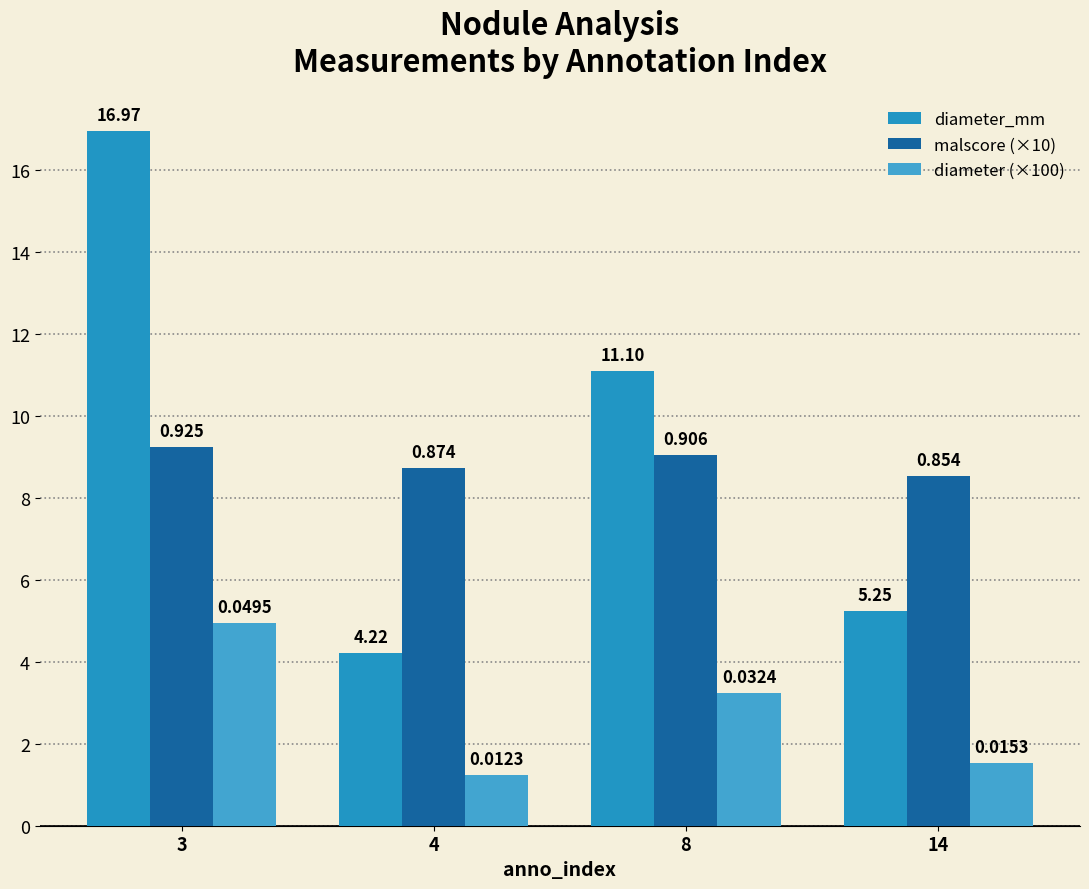

Reading left to right, list all the values displayed in this chart.

diameter_mm: 17.0	4.2	11.1	5.2
malscore (×10): 9.2	8.7	9.1	8.5
diameter (×100): 5.0	1.2	3.2	1.5